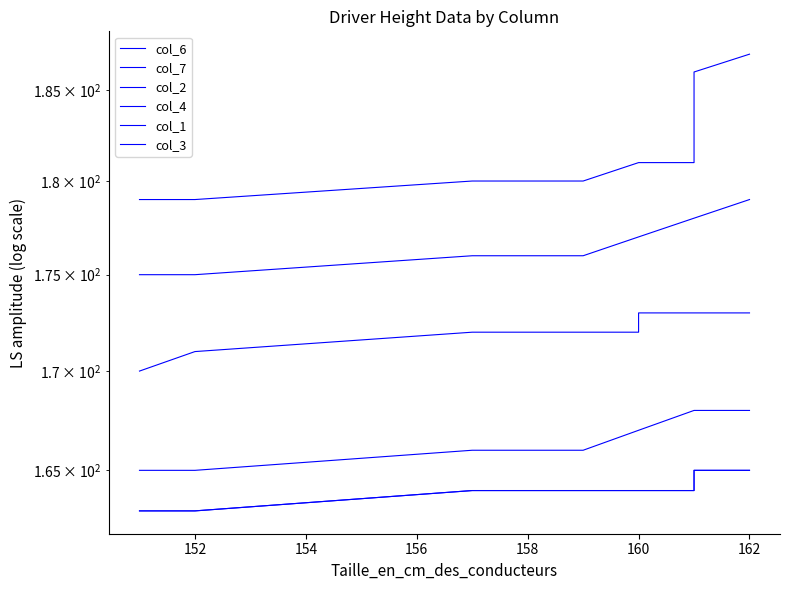

How many series are shown in this chart?

6